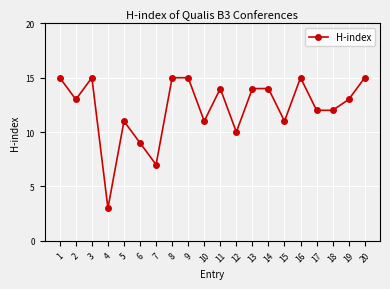

What is the greatest value displayed?

15